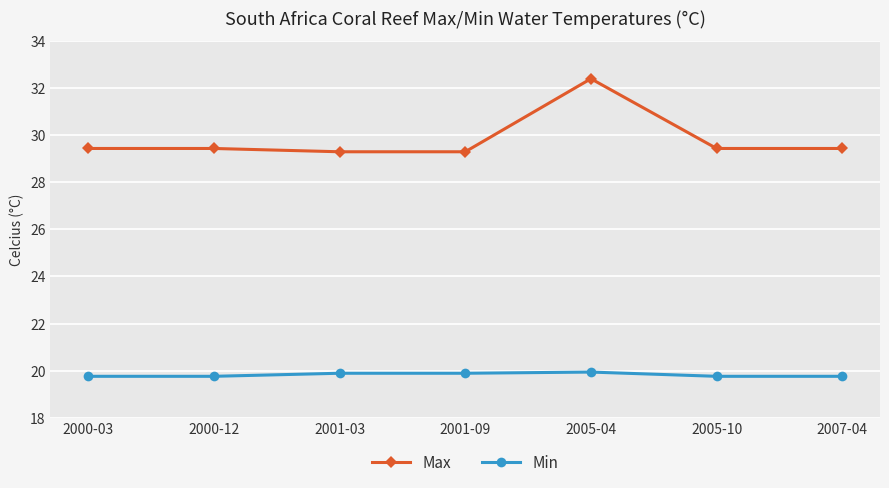

List the series in order of their overall mean, highest first.

Max, Min